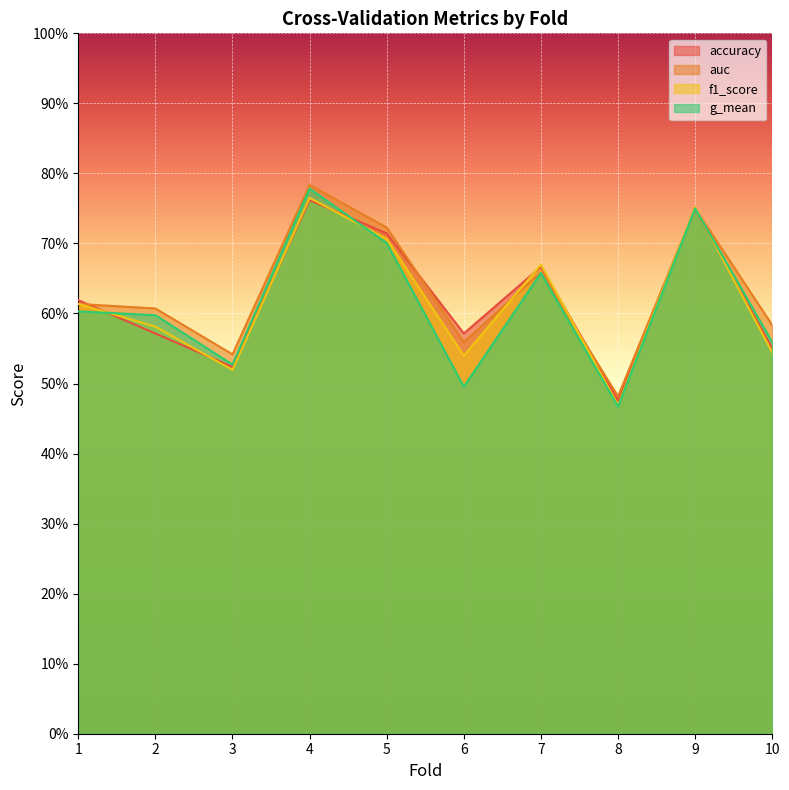

Read the g_mean value at 5.

0.7